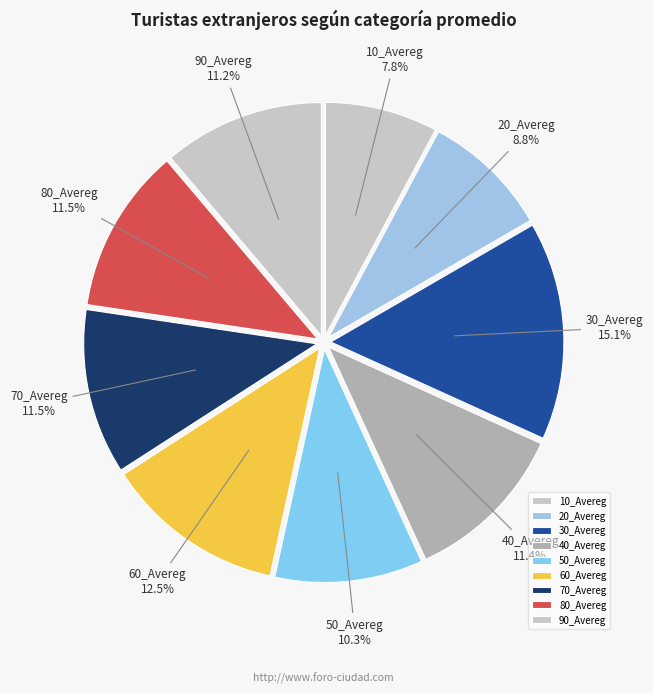

Which has a higher value, 80_Avereg or 10_Avereg?

80_Avereg